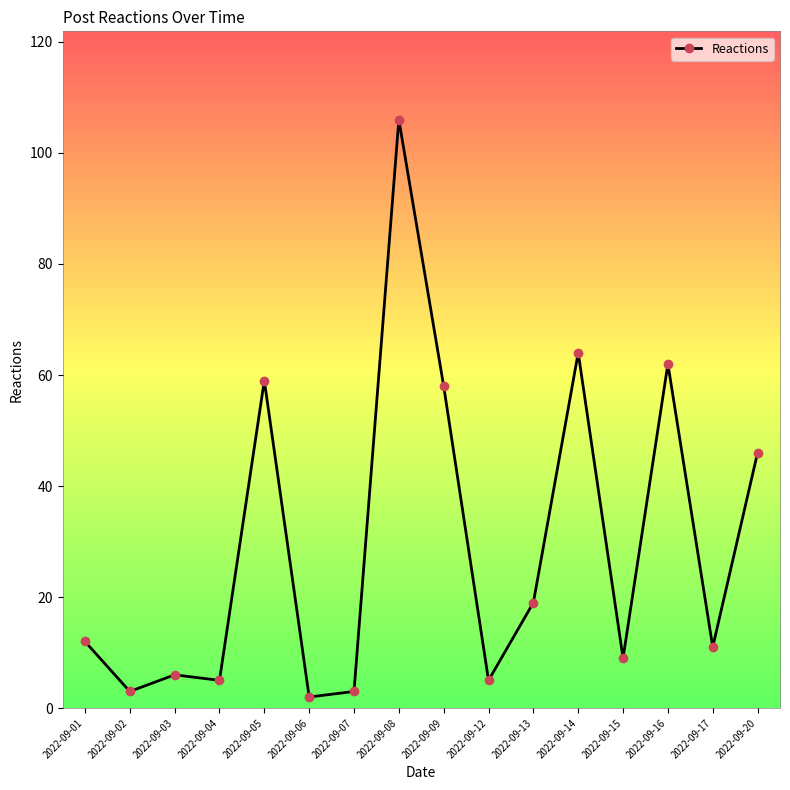

At which category does the chart reach its minimum across all series?

2022-09-06